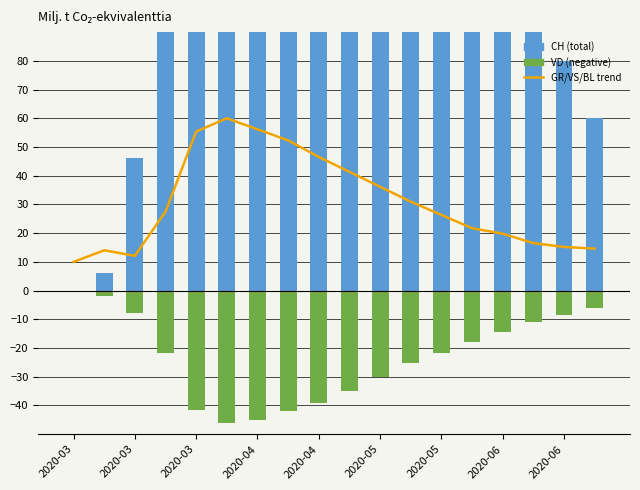

Reading left to right, what are all the values shown in this chart?

GR/VS/BL trend: 10.0	14.0	12.1	27.5	55.4	60.0	56.2	52.3	46.5	41.3	36.2	31.0	26.3	21.7	19.8	16.5	15.2	14.6
CH: 0.0	6.0	46.0	155.0	309.0	416.0	400.0	380.0	350.0	300.0	260.0	220.0	190.0	160.0	130.0	100.0	80.0	60.0
VD: 0.0	-1.8	-7.8	-21.6	-41.4	-46.2	-45.0	-42.0	-39.0	-34.8	-30.0	-25.2	-21.6	-18.0	-14.4	-10.8	-8.4	-6.0